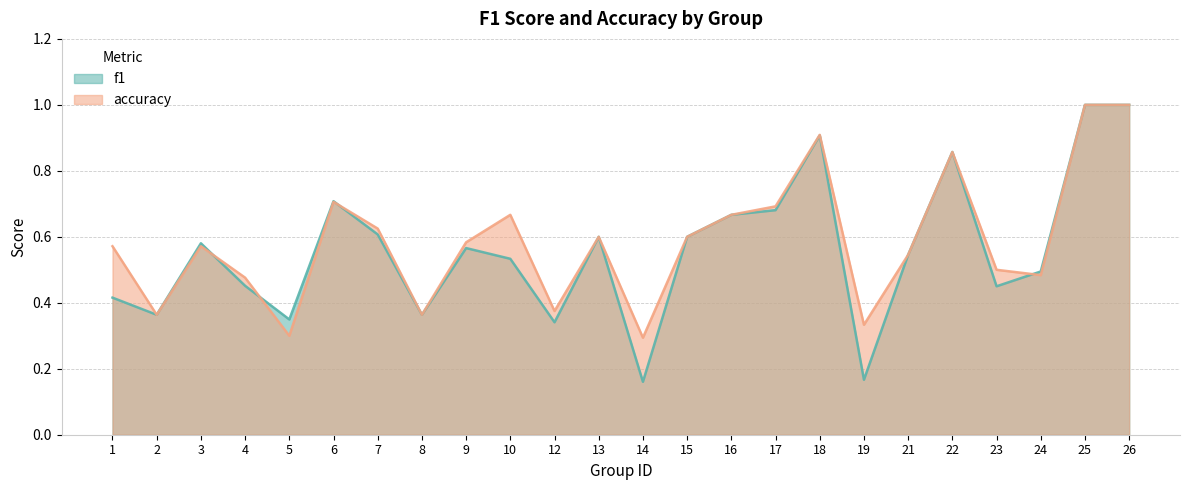

The accuracy series shows 0.5 at 21. True or false?

True